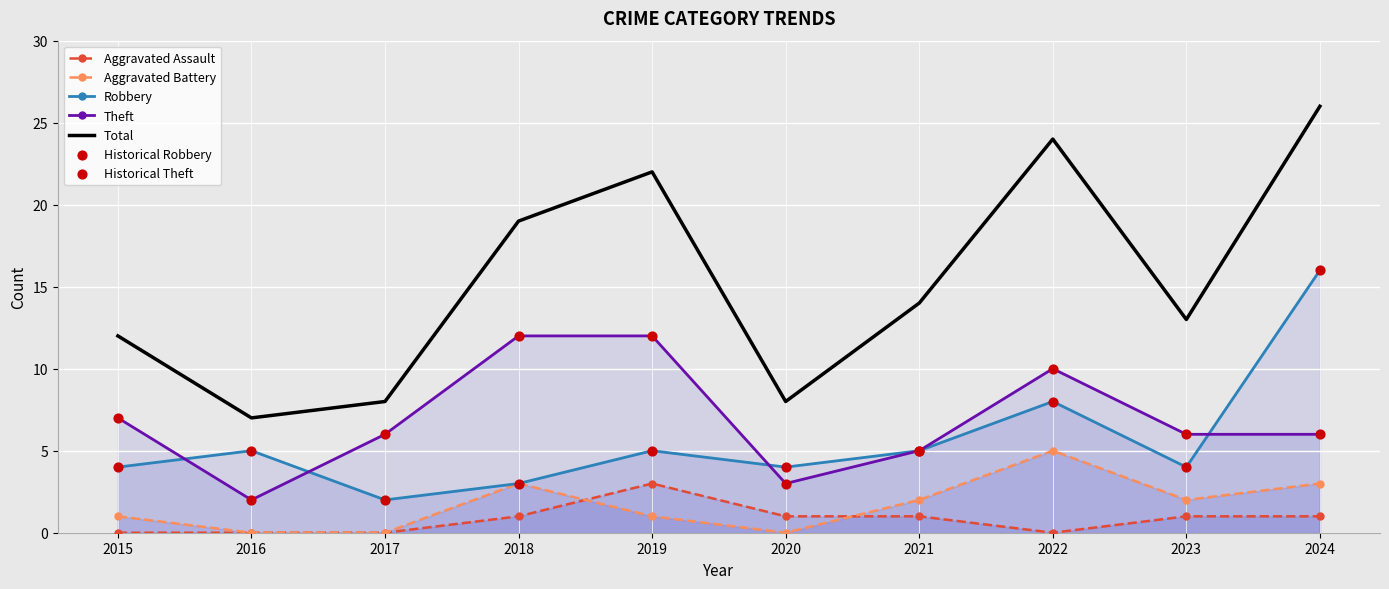

Rank the series by their maximum value, from highest to lowest.

Total, Robbery, Theft, Aggravated Battery, Aggravated Assault